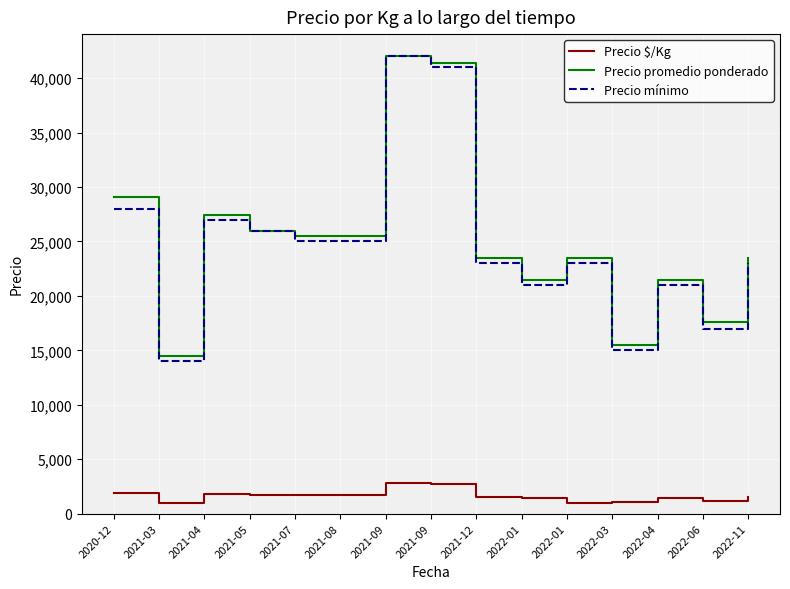

Is this an area chart (filled region under the line)?

No